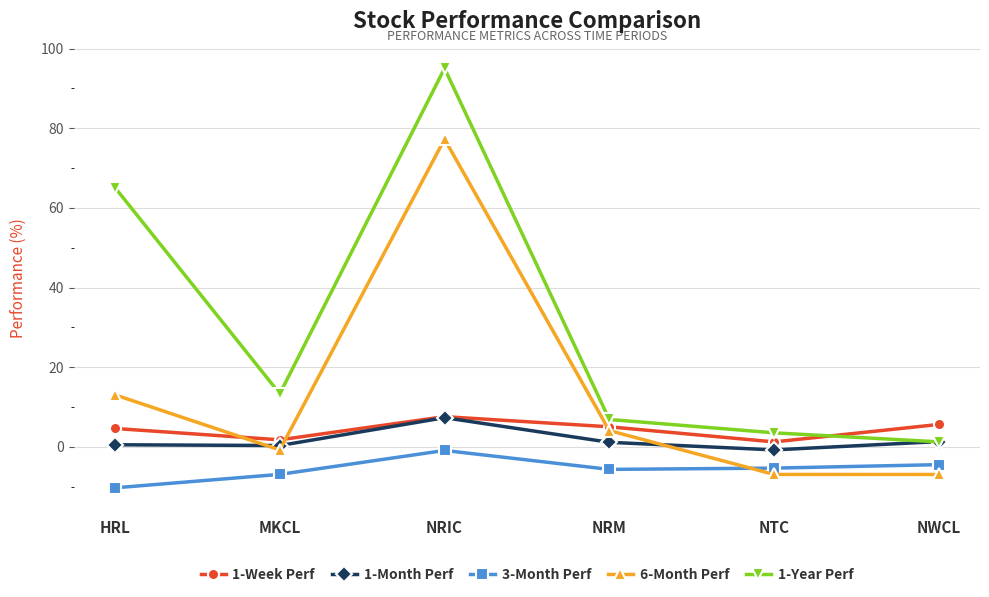

At which category is the sum across all series the highest?

NRIC